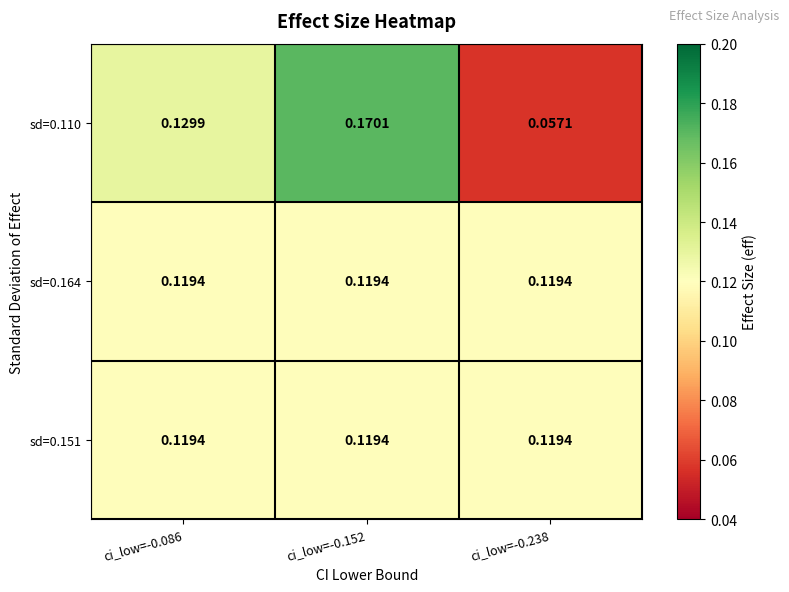

Is the value of sd=0.151 at ci_low=-0.238 greater than the value of sd=0.110 at ci_low=-0.238?

Yes